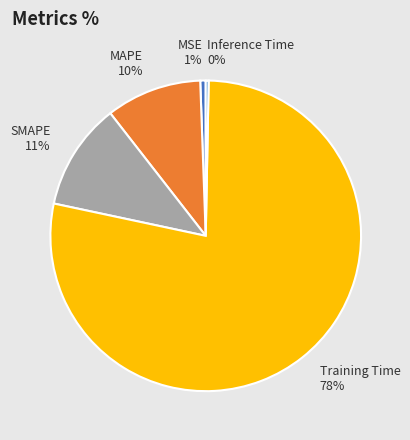

To the nearest percent, what percentage of the pie is SMAPE?

11%